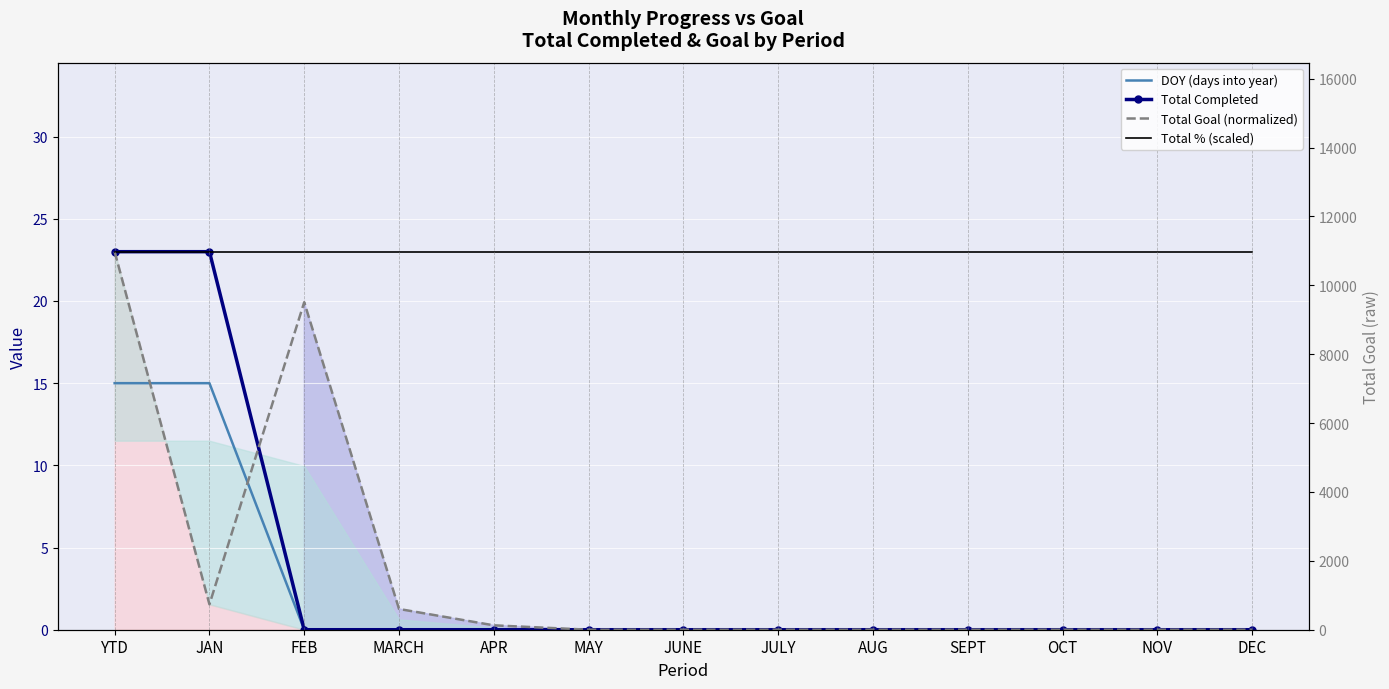

The value of Total Completed at DEC is 15.5. True or false?

False